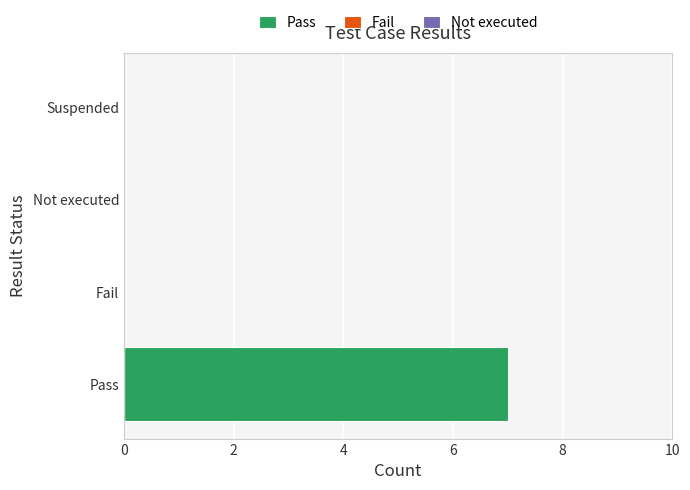

What is the sum of all values?

7